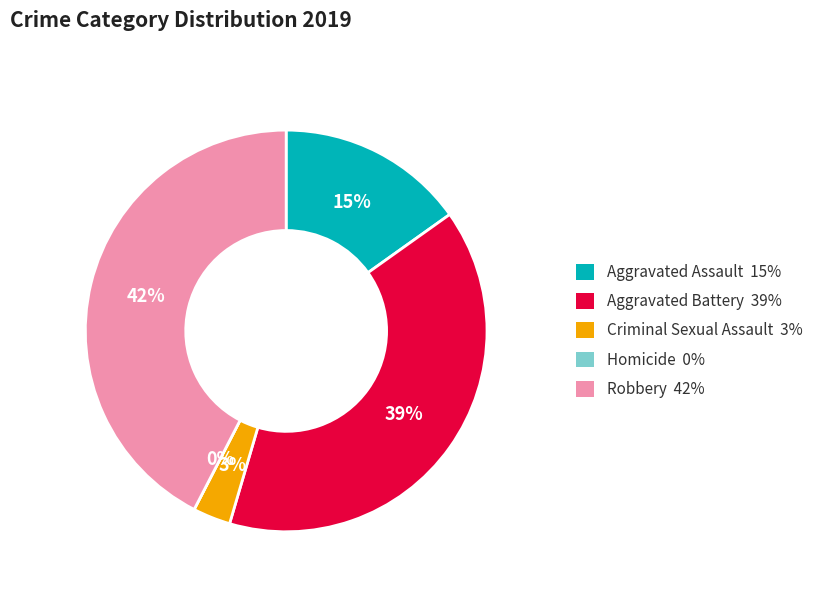

Count the number of slices in the pie.

5